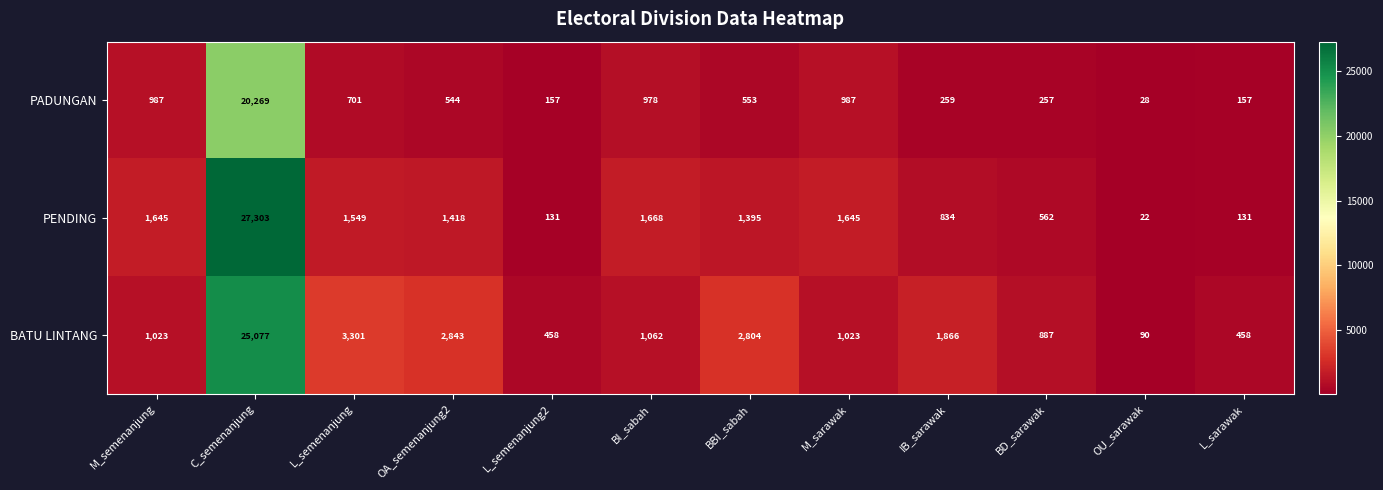

At OA_semenanjung2, list the series in order from largest to smallest.

BATU LINTANG, PENDING, PADUNGAN